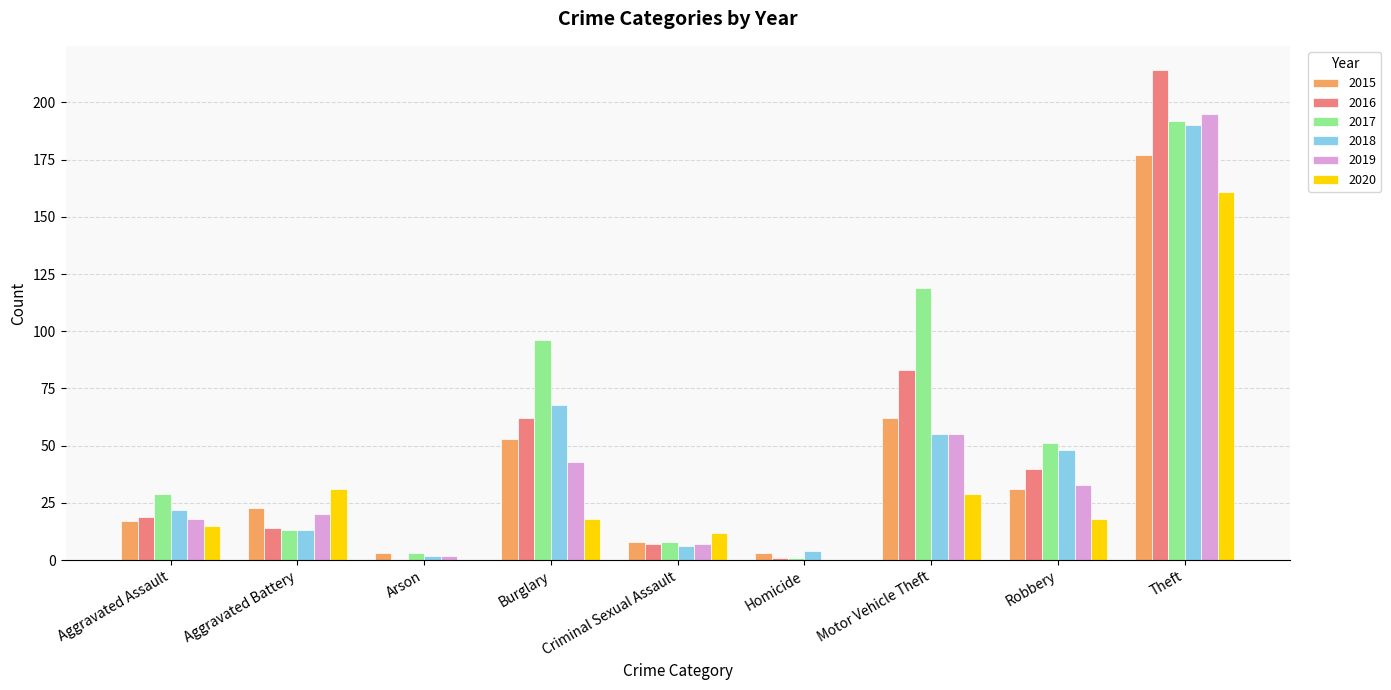

What is the sum of the 2016 values at Motor Vehicle Theft and Theft?

297